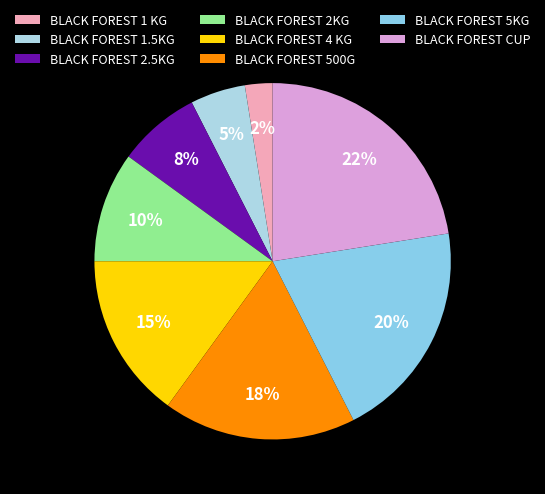

Does BLACK FOREST 2KG represent more than half of the total?

No